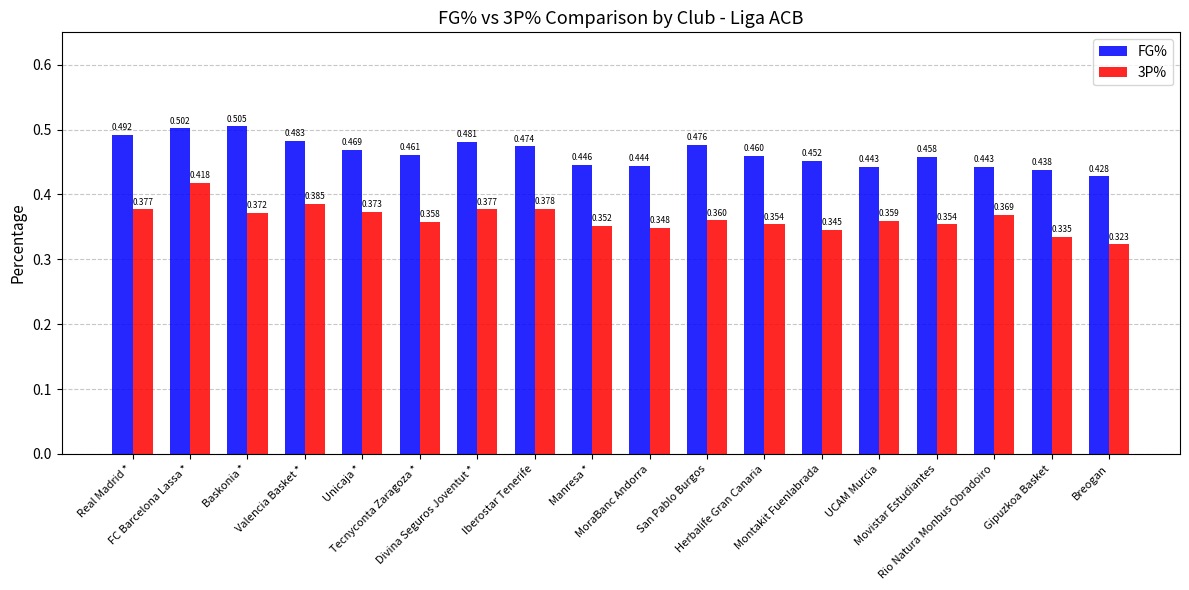

At which category is the sum across all series the highest?

FC Barcelona Lassa *